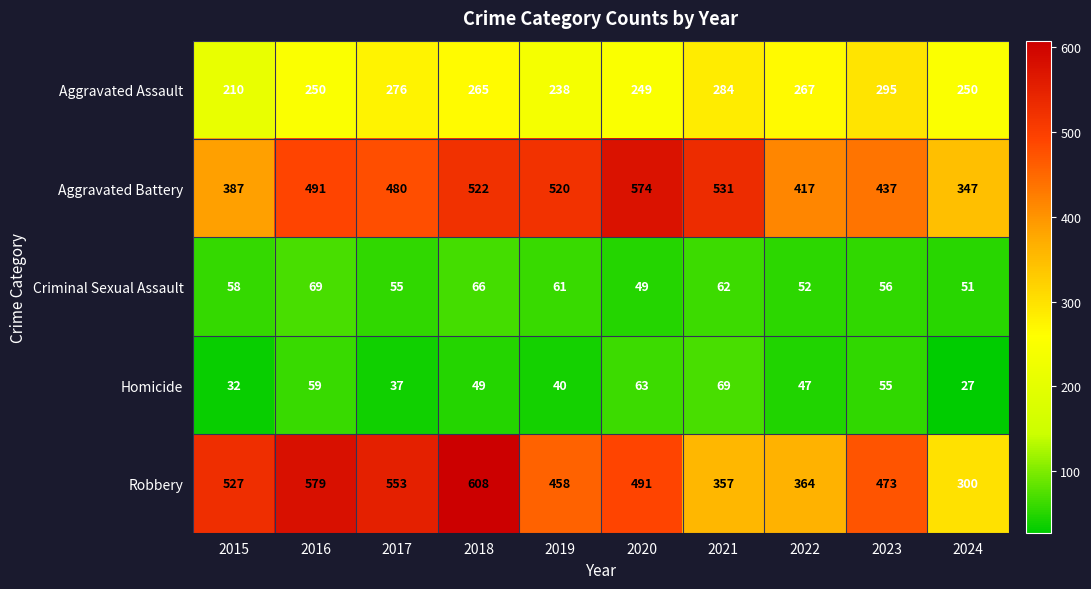

Which label corresponds to the largest value in the chart?

2018